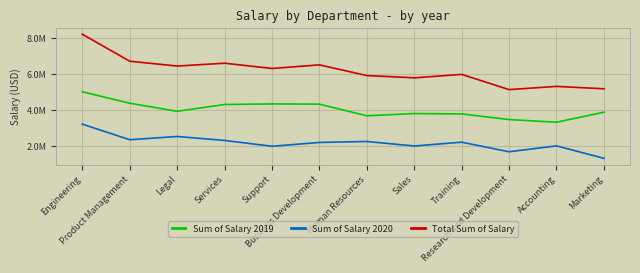

What is the label of the 5th point from the left?

Support